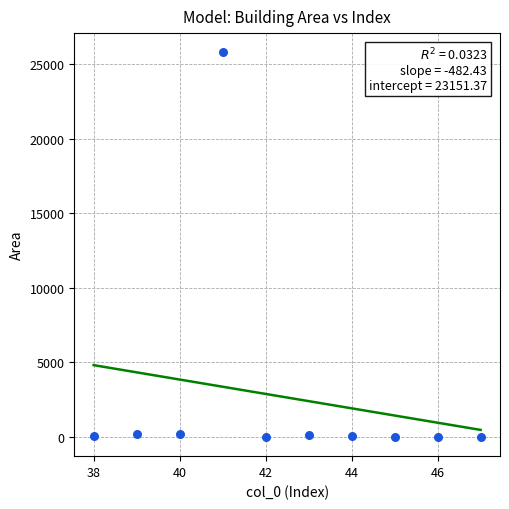

What is the average X value?

42.5